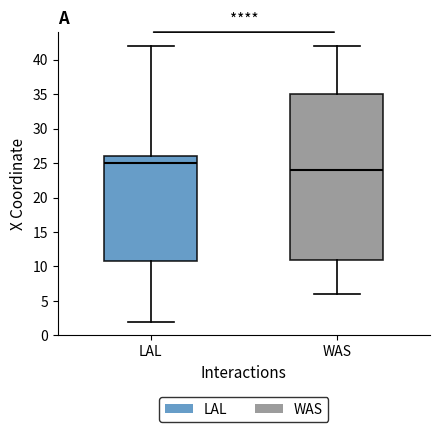

Reading left to right, read every box against the y-axis: the position of its median line, the range the box covers, and the ends of its whiskers. The values are not printed on the chart, so give them approximately, as read against the axis.

LAL: median 25, box 11 to 26, whiskers 2 to 42
WAS: median 24, box 11 to 35, whiskers 6 to 42